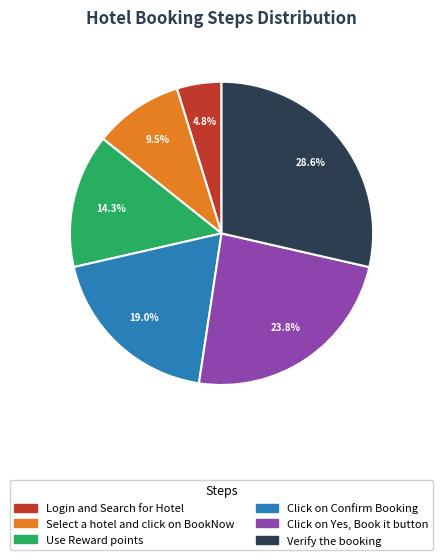

To the nearest percent, what is the difference between the Click on Yes, Book it button and Select a hotel and click on BookNow slice percentages?

14%